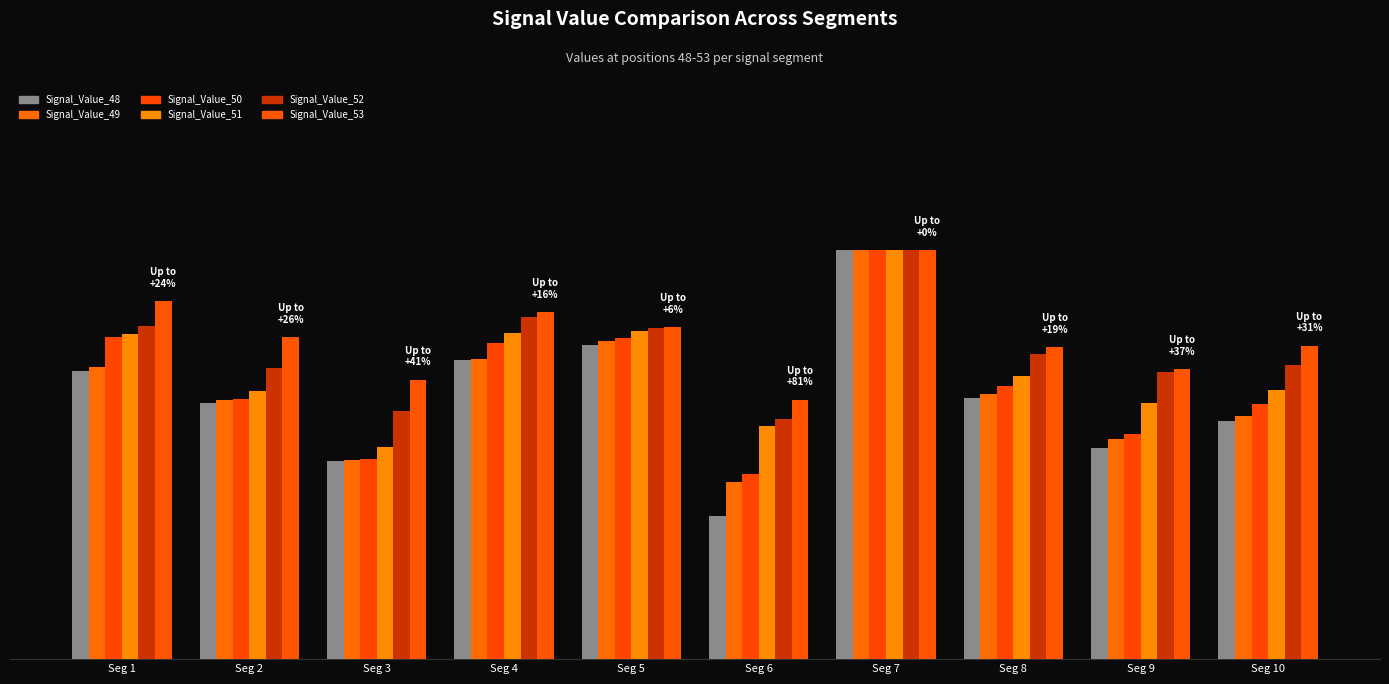

Reading left to right, list all the values displayed in this chart.

Signal_Value_48: 0.7	0.6	0.5	0.7	0.8	0.4	1.0	0.6	0.5	0.6
Signal_Value_49: 0.7	0.6	0.5	0.7	0.8	0.4	1.0	0.6	0.5	0.6
Signal_Value_50: 0.8	0.6	0.5	0.8	0.8	0.5	1.0	0.7	0.6	0.6
Signal_Value_51: 0.8	0.7	0.5	0.8	0.8	0.6	1.0	0.7	0.6	0.7
Signal_Value_52: 0.8	0.7	0.6	0.8	0.8	0.6	1.0	0.7	0.7	0.7
Signal_Value_53: 0.9	0.8	0.7	0.8	0.8	0.6	1.0	0.8	0.7	0.8